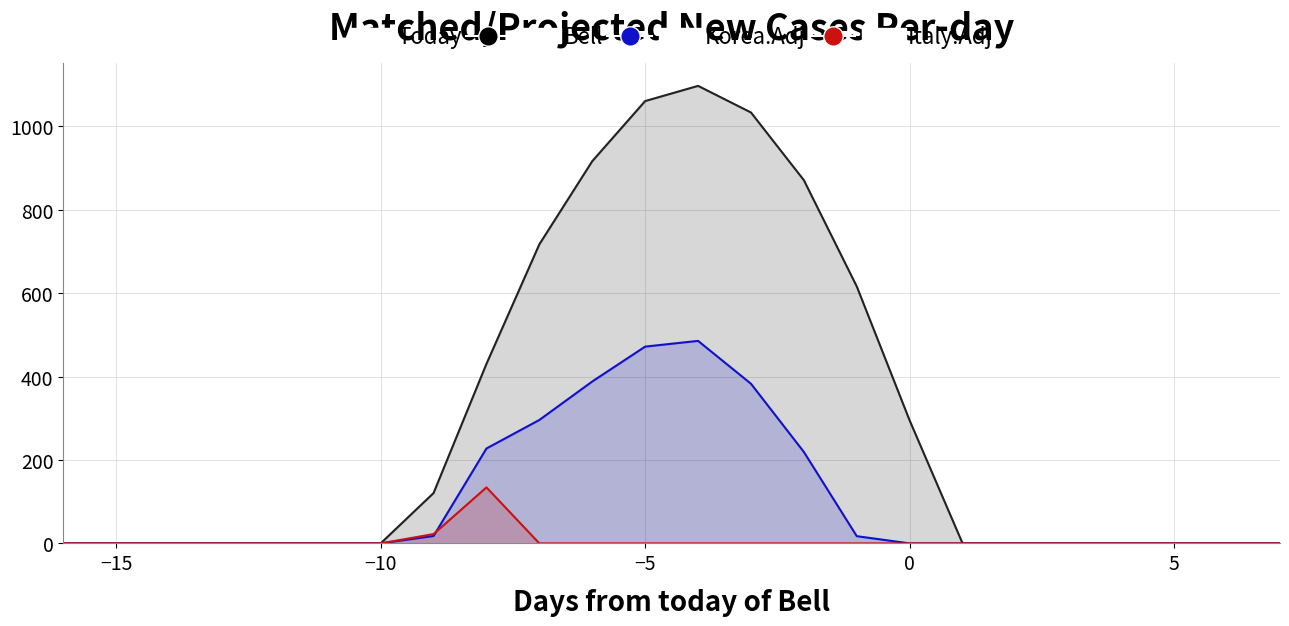

What is the sum of all Italy.Adj values?

156.5